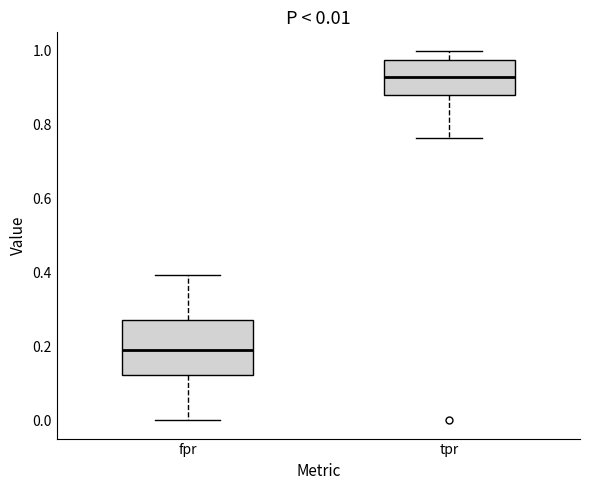

Which box's median line is the lowest?

fpr